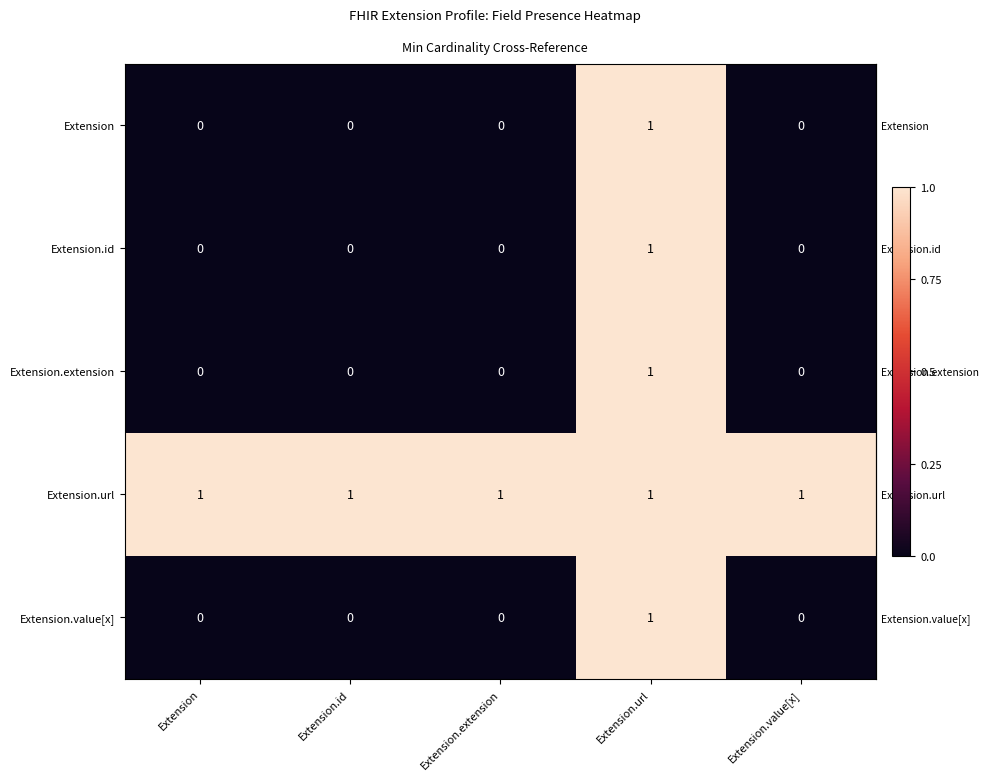

Count the number of categories in the chart.

5